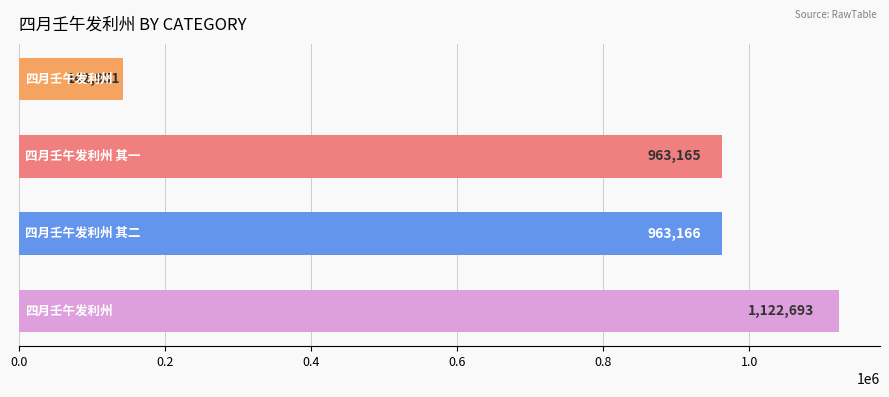

Are the bars grouped side by side (vs. stacked)?

No